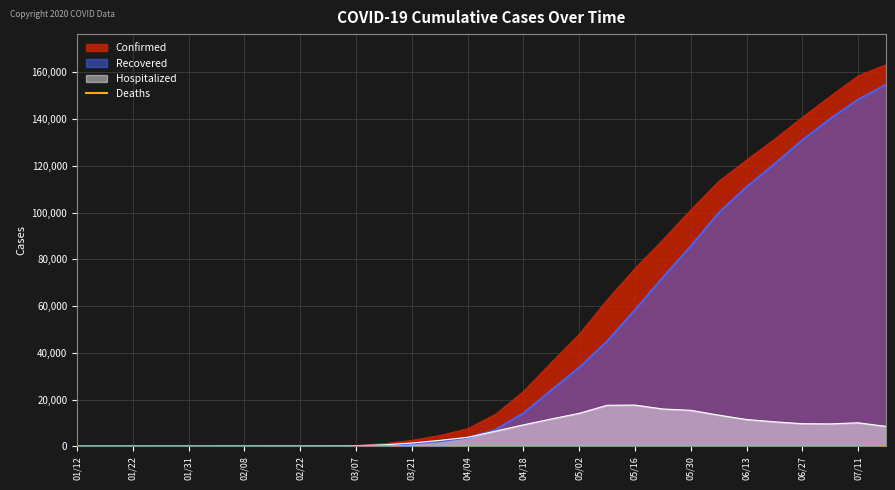

Between 01/22 and 05/02, which series saw the biggest shift?

Confirmed